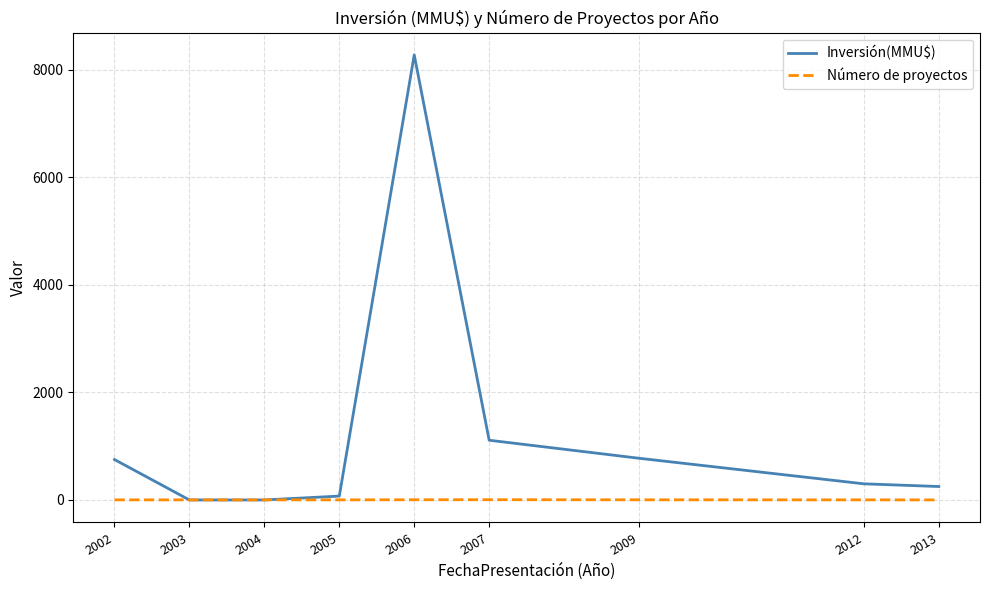

After their last crossing, which series has the higher values: Inversión(MMU$) or Número de proyectos?

Inversión(MMU$)